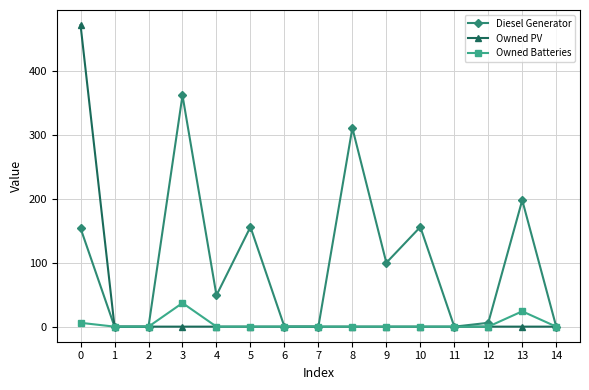

At which category does Owned Batteries reach its first local peak?

3